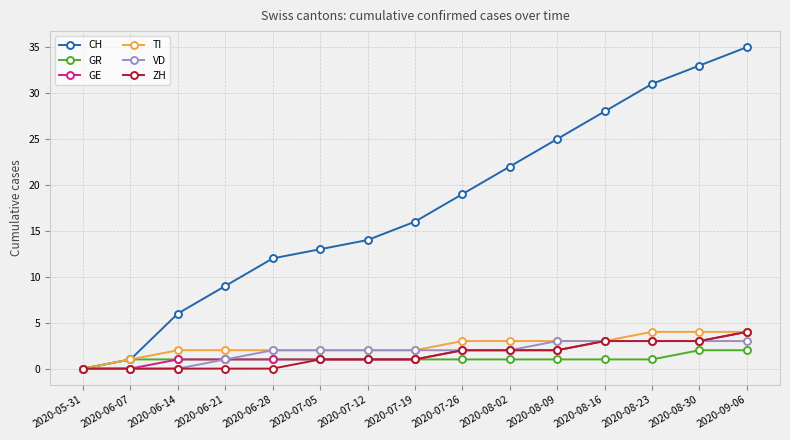

What is the sum of all GR values?

16